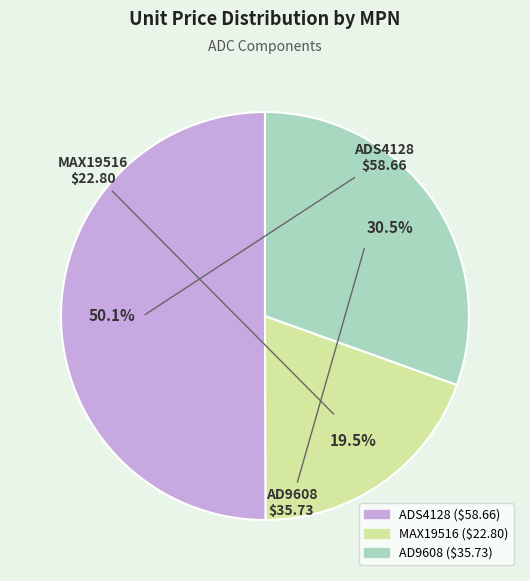

Combined, what portion of the pie is MAX19516 and ADS4128?

69.5%